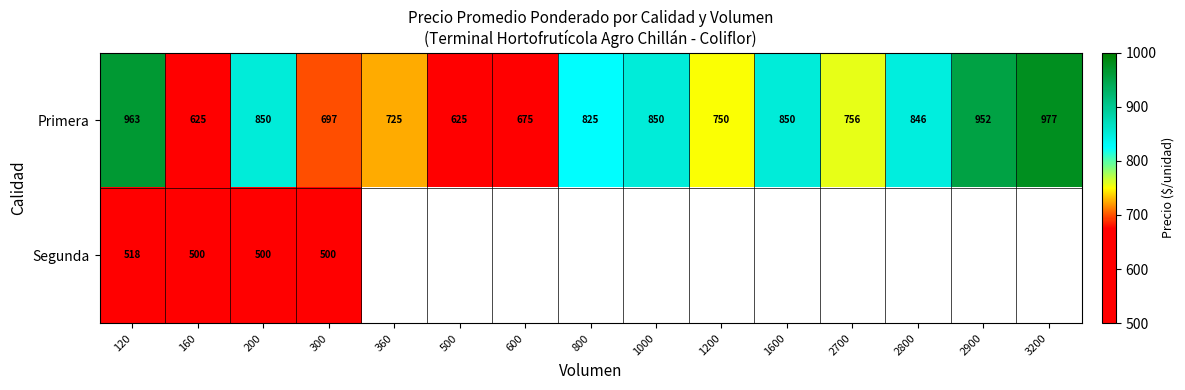

Which has a higher value, 600 or 360?

360